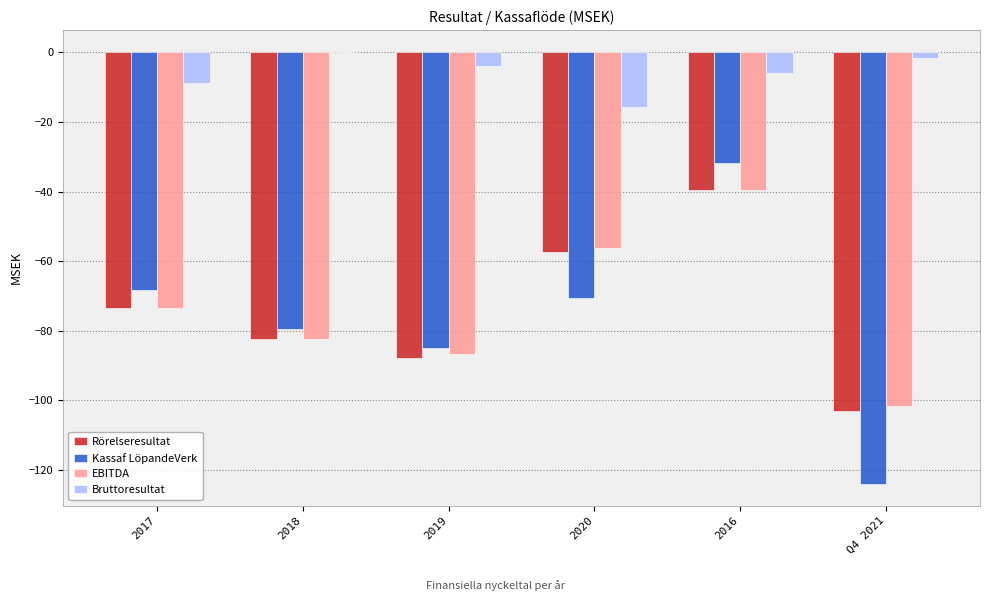

What is the maximum value for EBITDA?

-39.5